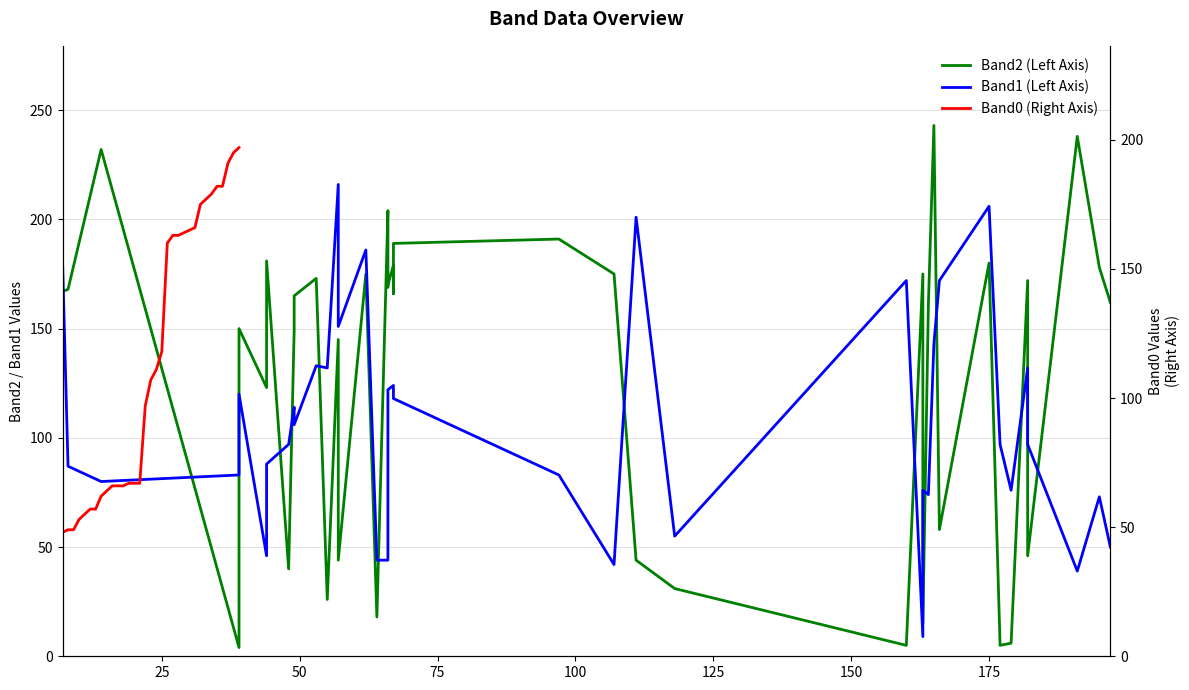

How many lines are shown in the chart?

3